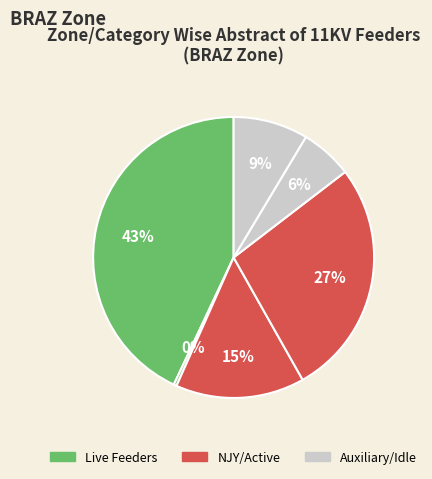

How many slices are in this pie chart?

6